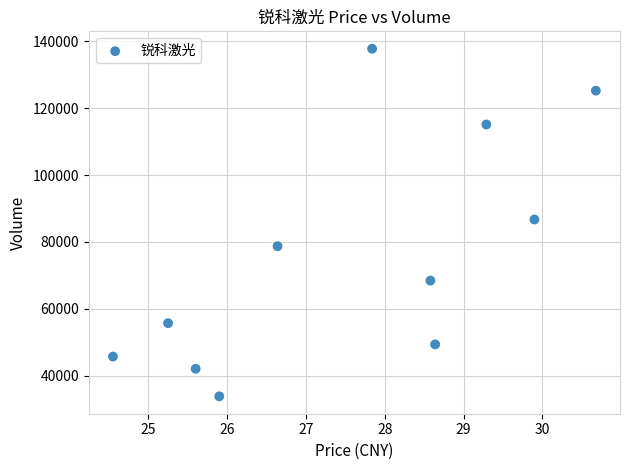

What is the average Y value?

76221